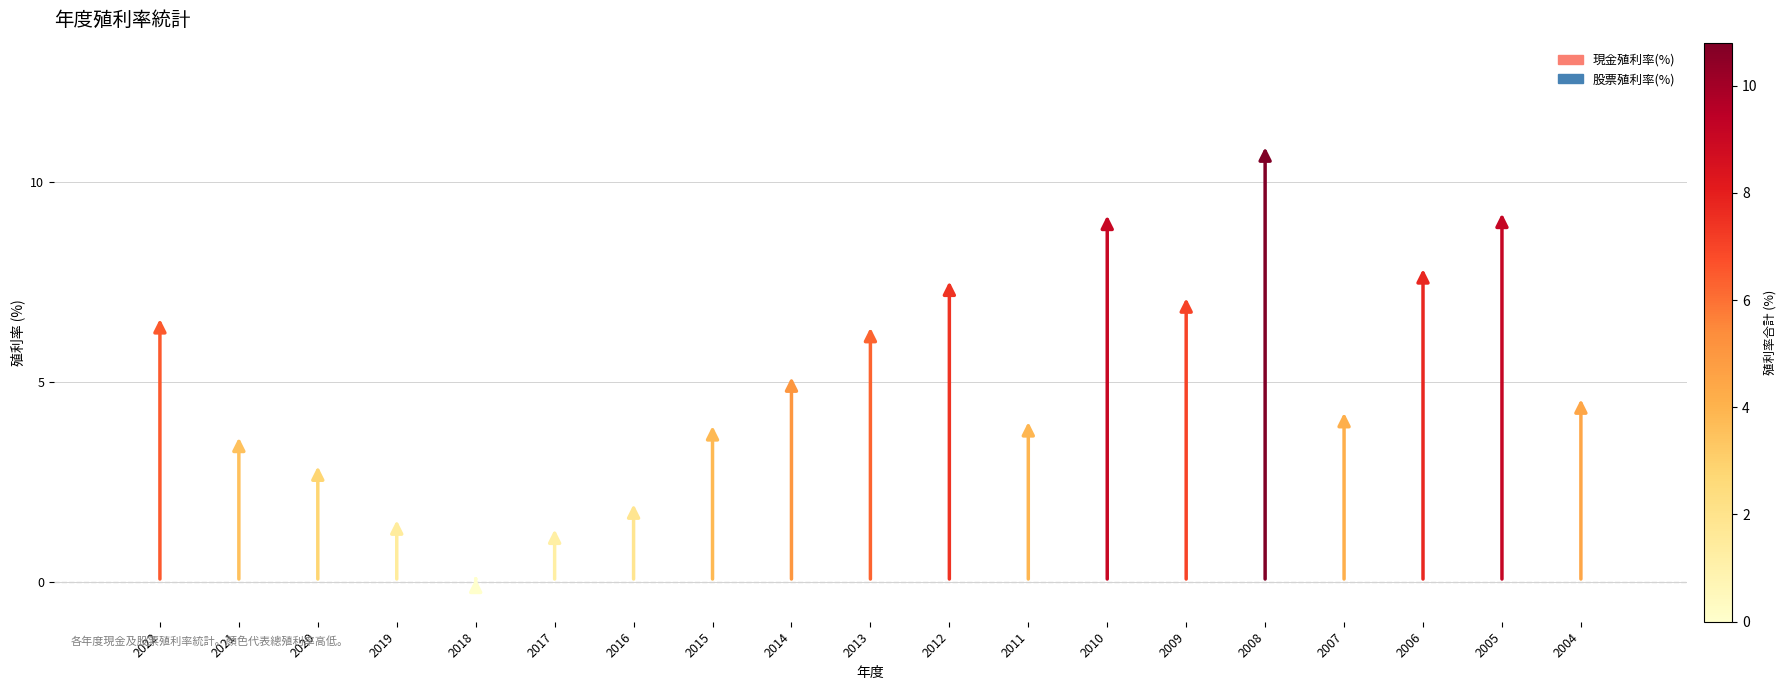

What is the total value across all series at 2010?

9.1